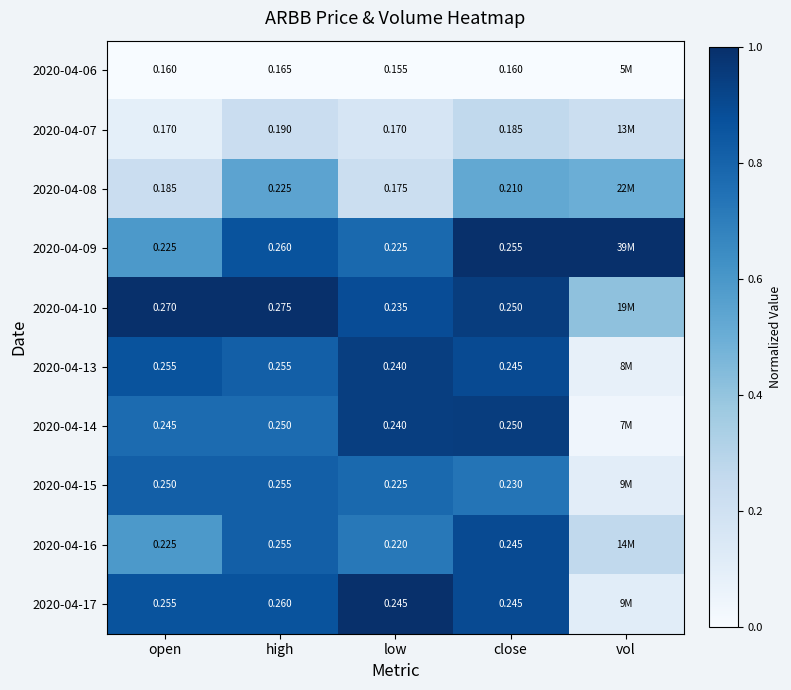

Which category has the highest value across all series?

close